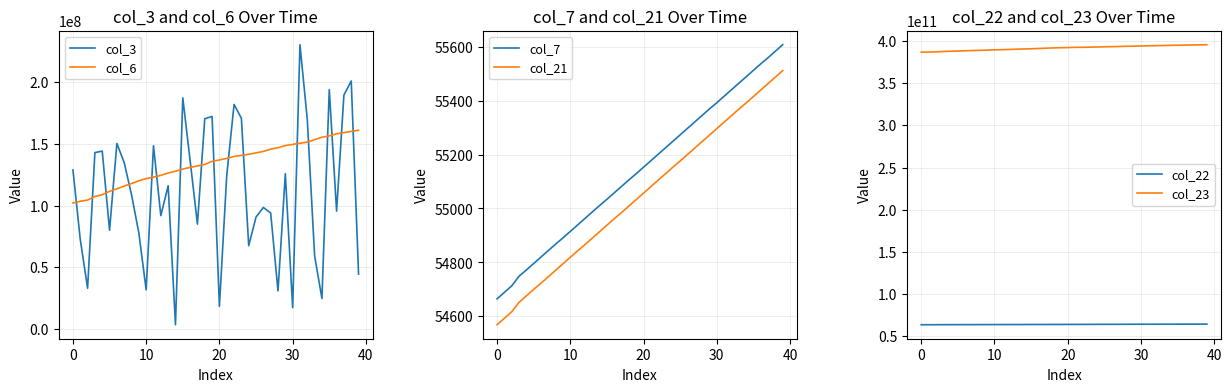

What is the greatest value displayed?

395563735529